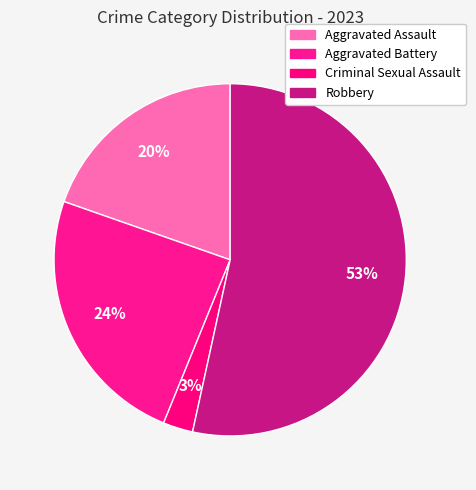

Which category has the biggest portion of the pie?

Robbery